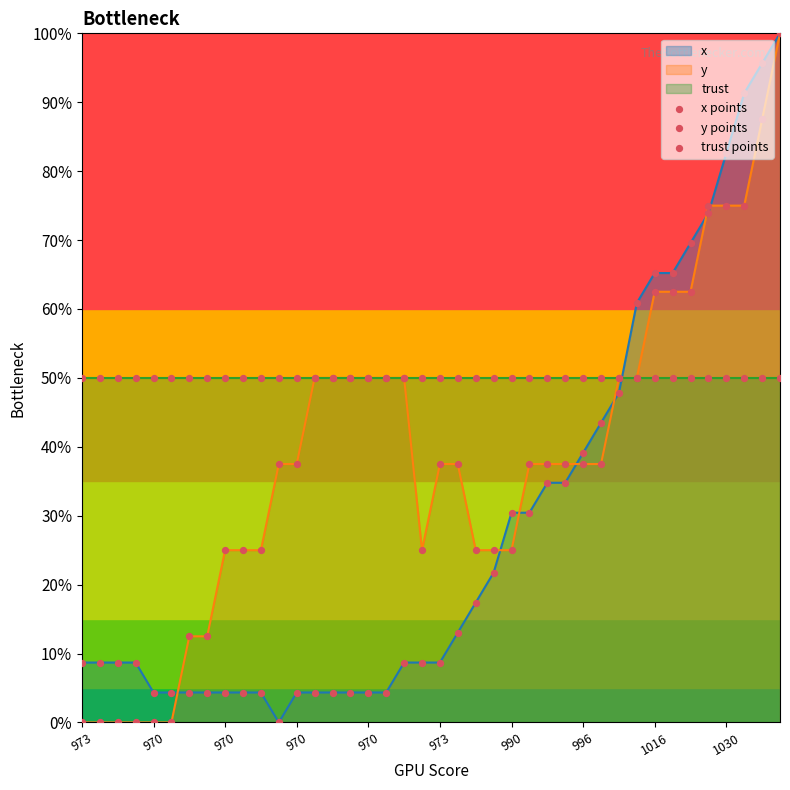

Which series has the largest Y range (max minus min)?

x points